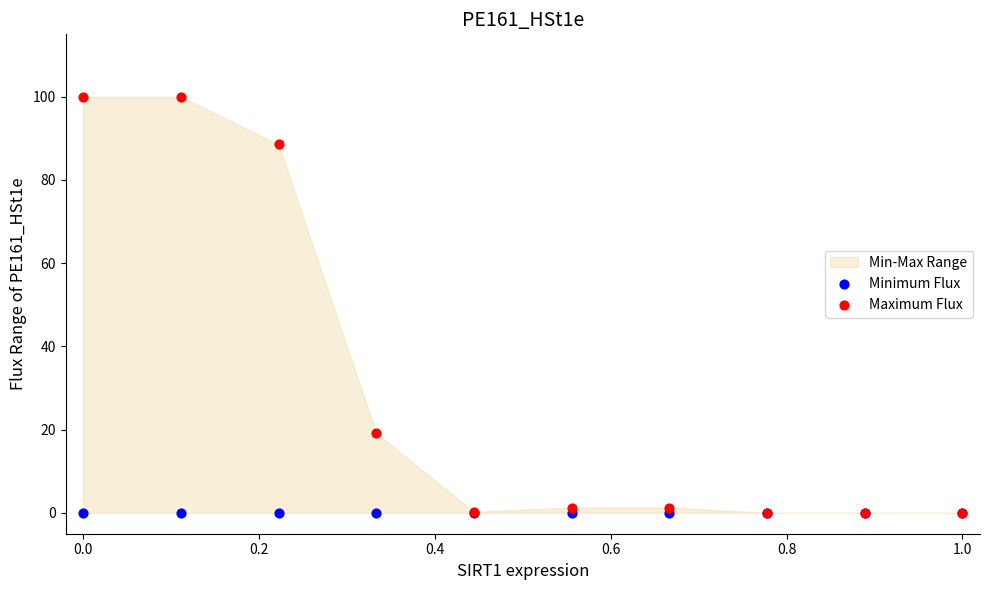

Across all series, what Y value is closest to 50?

19.2